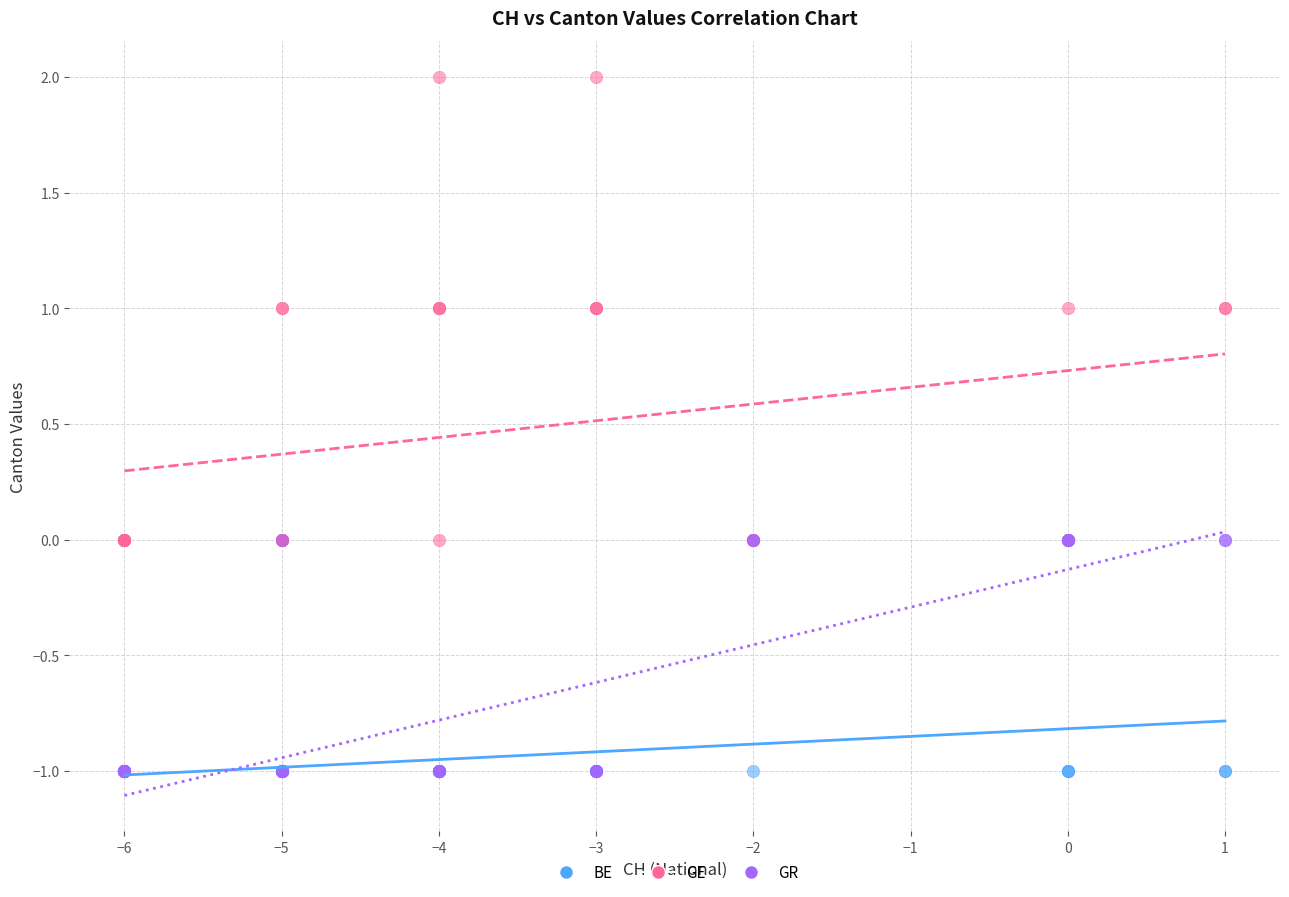

Which series has the largest Y range (max minus min)?

GE